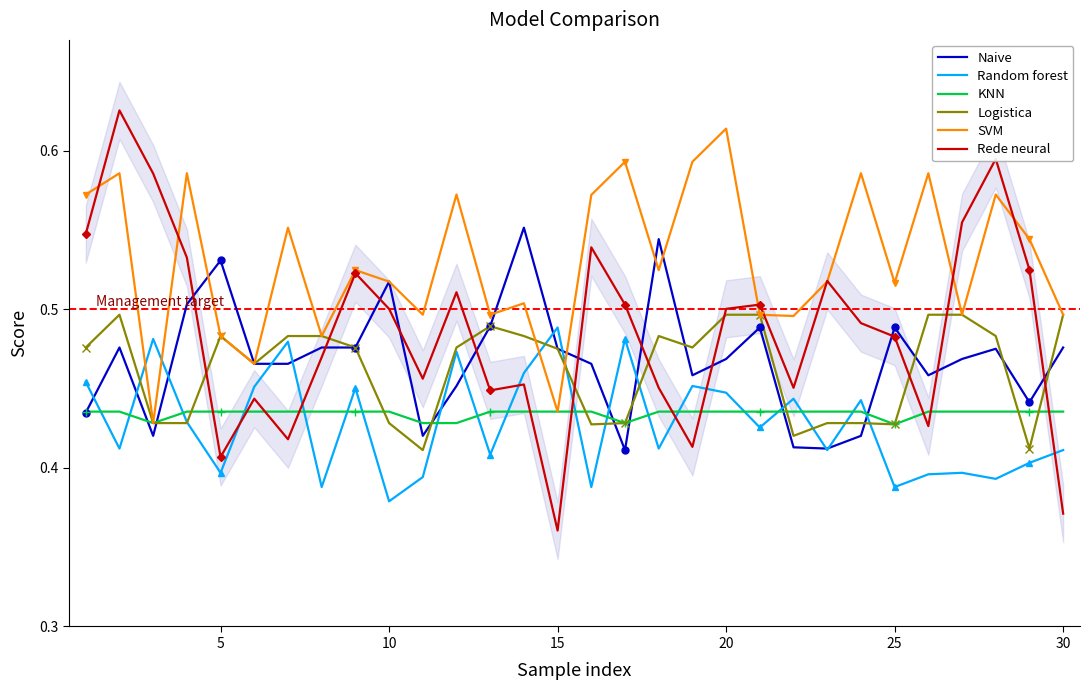

The Random forest series shows 0.2 at 18. True or false?

False